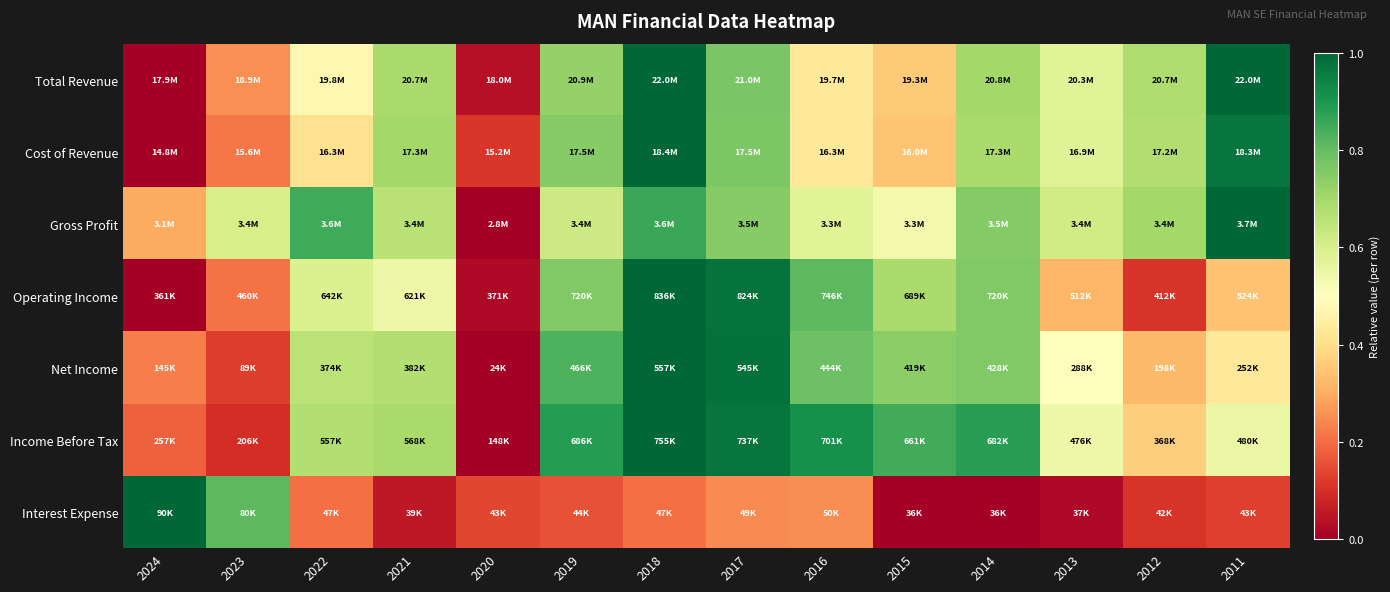

Which has a higher value, 2020 or 2018?

2018